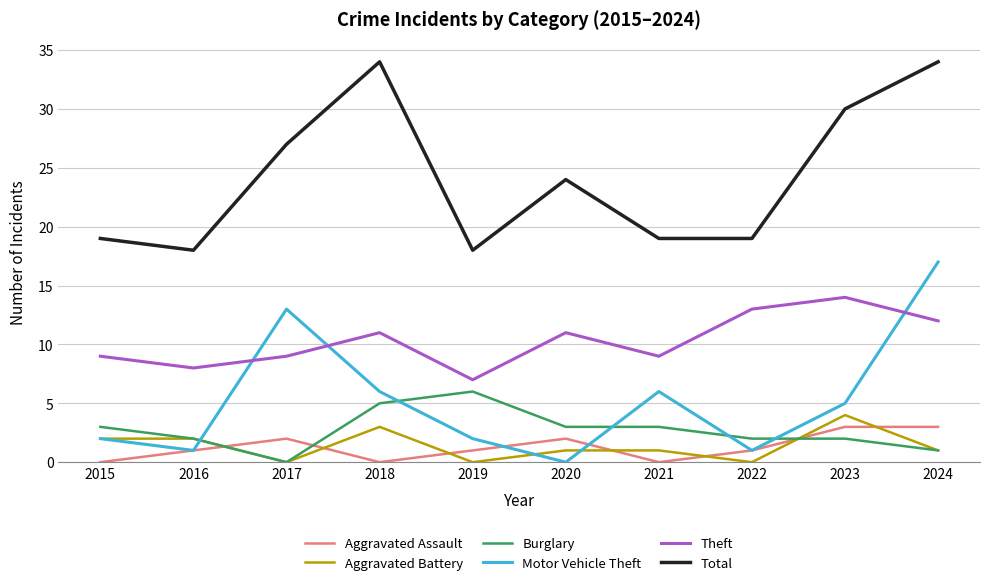

At which label does Theft reach its minimum?

2019